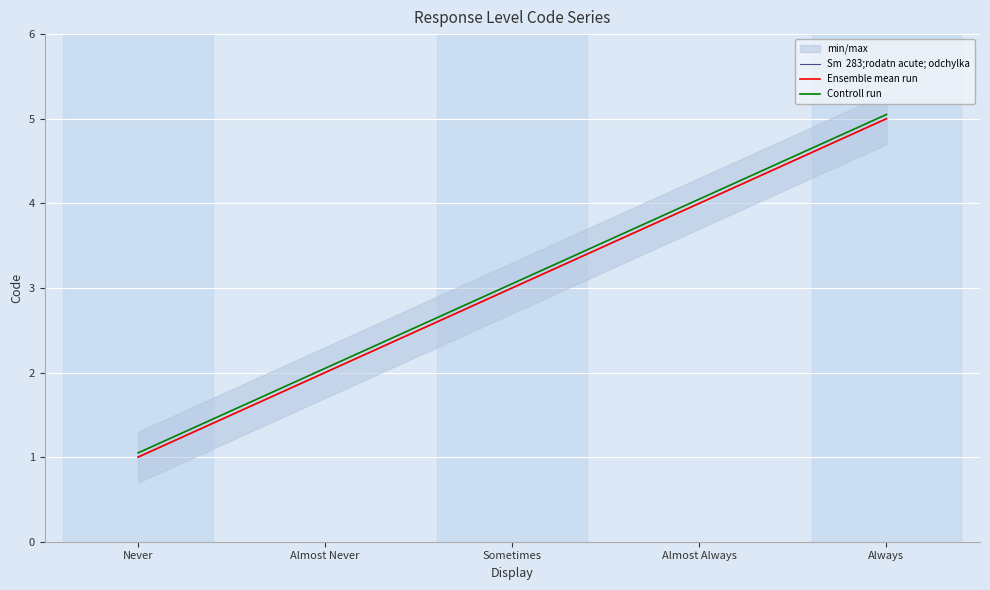

How many data points in Ensemble mean run are less than 3?

2